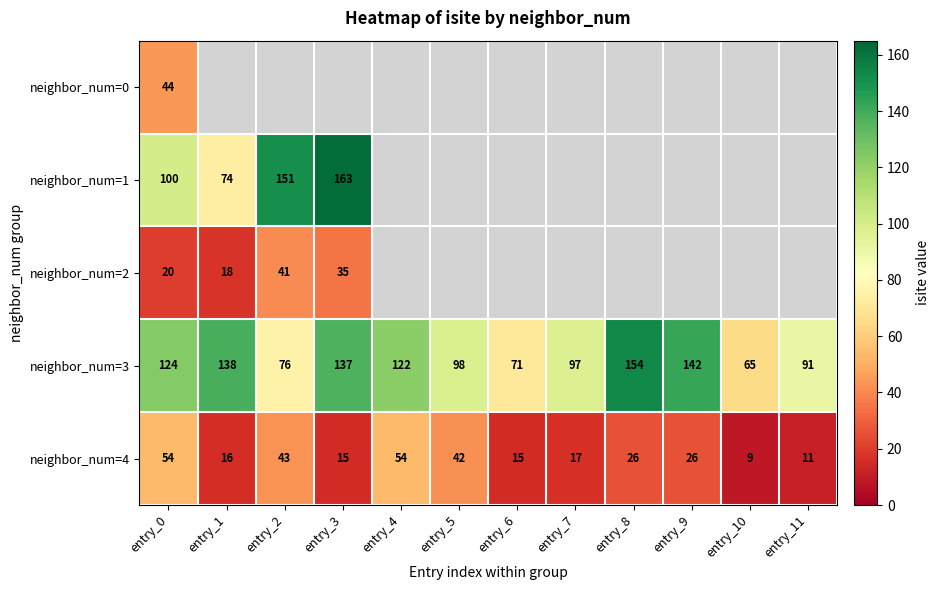

What is the smallest value displayed?

9.0